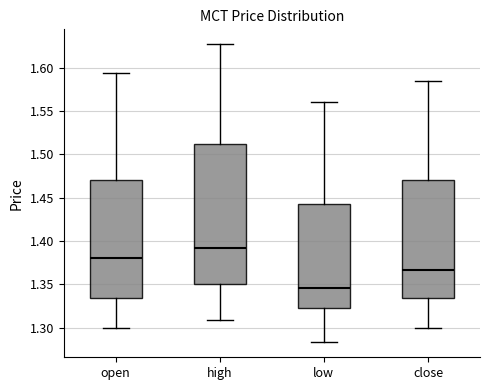

Where does the median line of the box for open sit on the y-axis? The values are not printed on the chart, so give them approximately, as read against the axis.

1.380